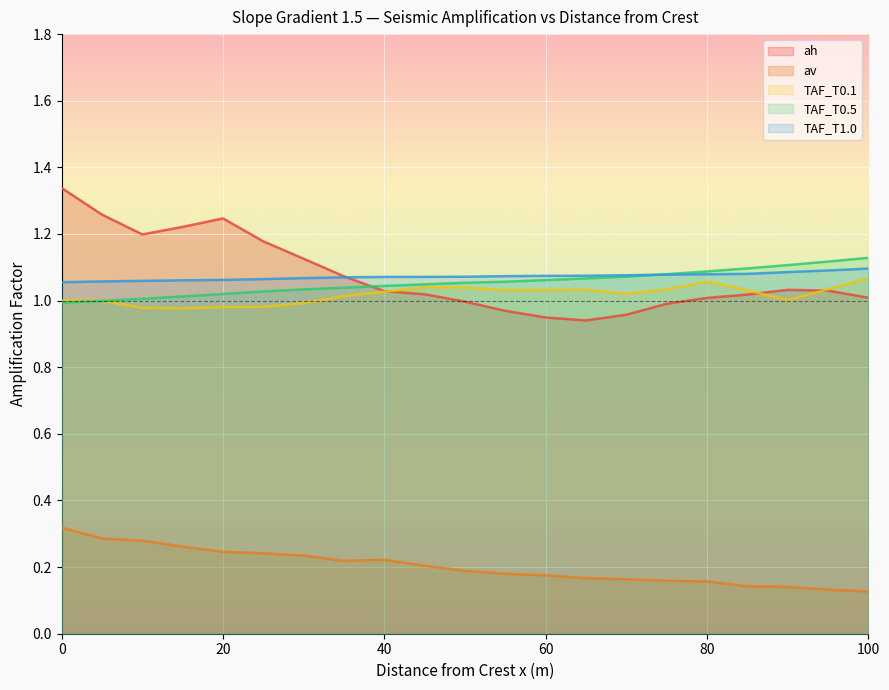

Which series has the widest spread of values?

ah